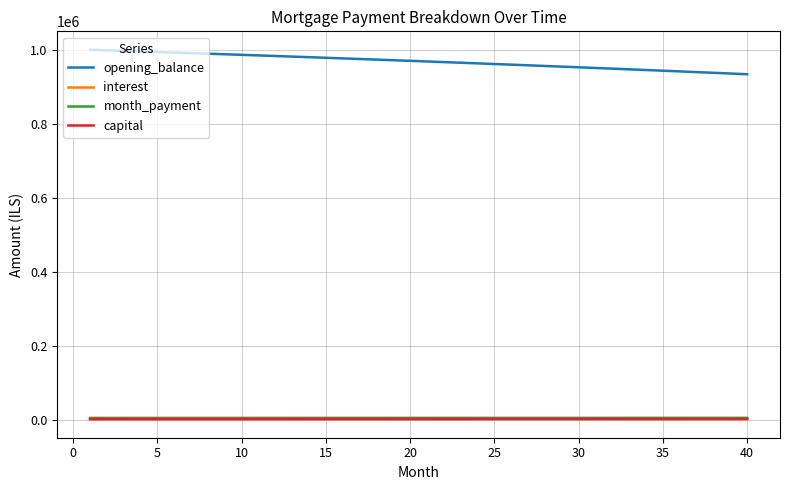

Which series has the largest total across all categories?

opening_balance